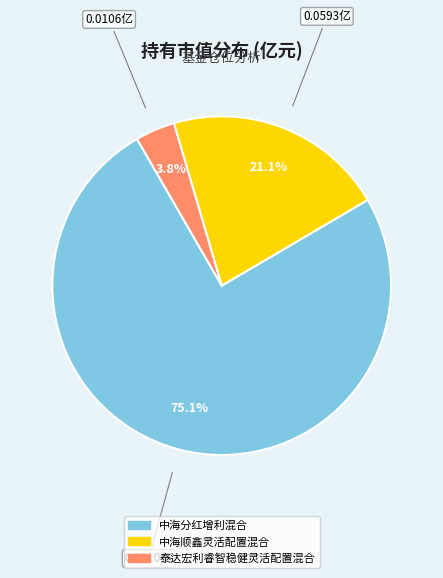

To the nearest percent, what is the difference between the 中海顺鑫灵活配置混合 and 中海分红增利混合 slice percentages?

54%